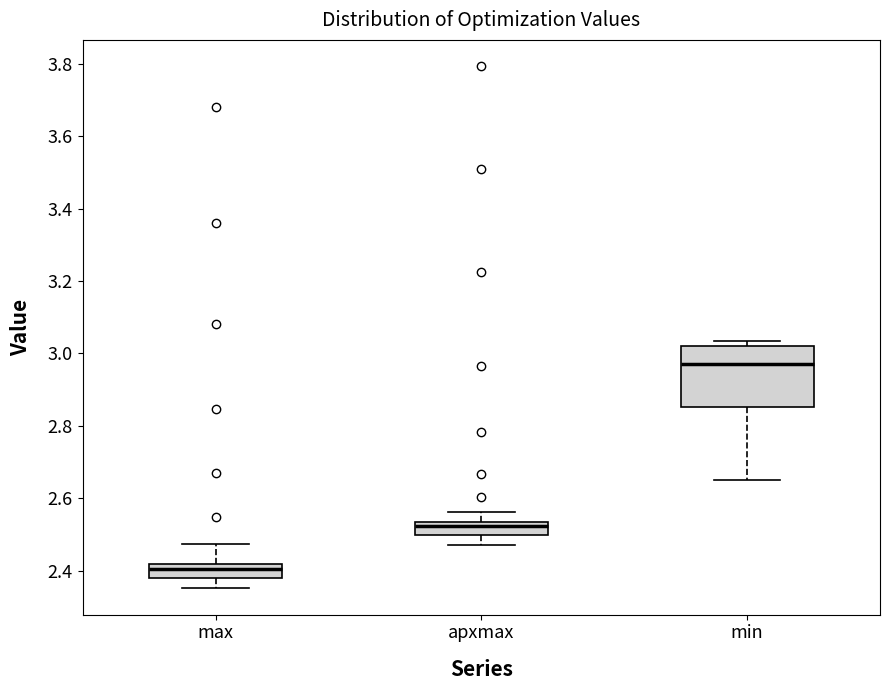

Comparing the boxes themselves (not the whiskers), which one is the tallest?

min